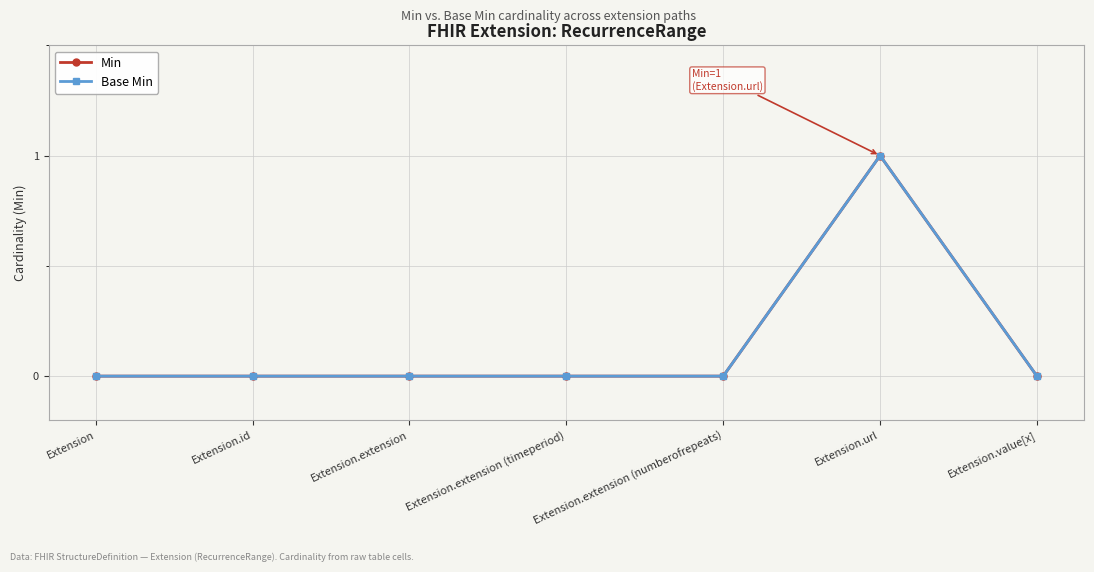

What position from the left is Extension.extension (numberofrepeats)?

5